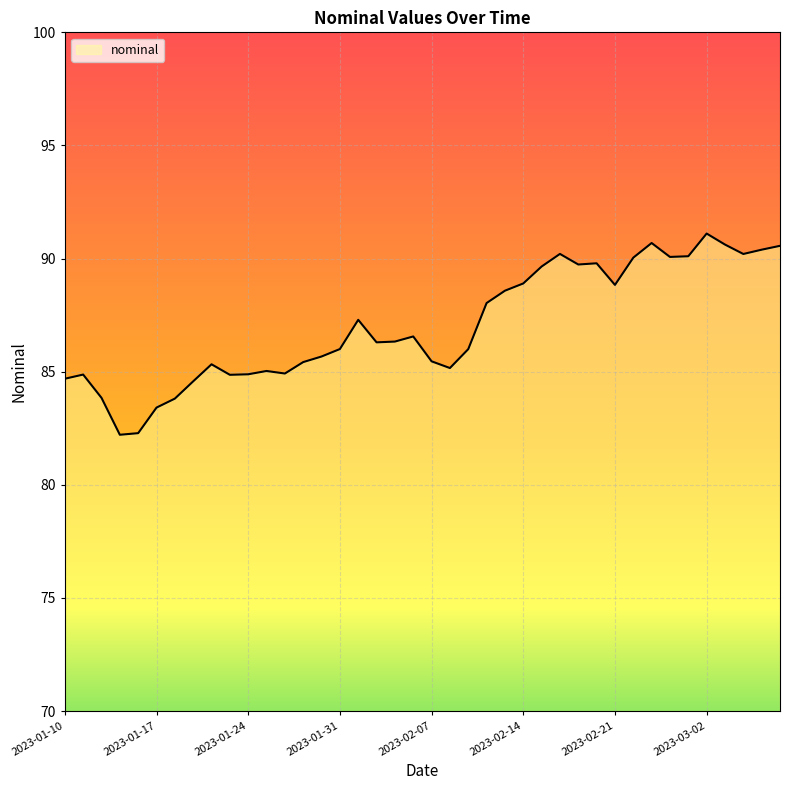

What is the minimum value shown in the chart?

82.2